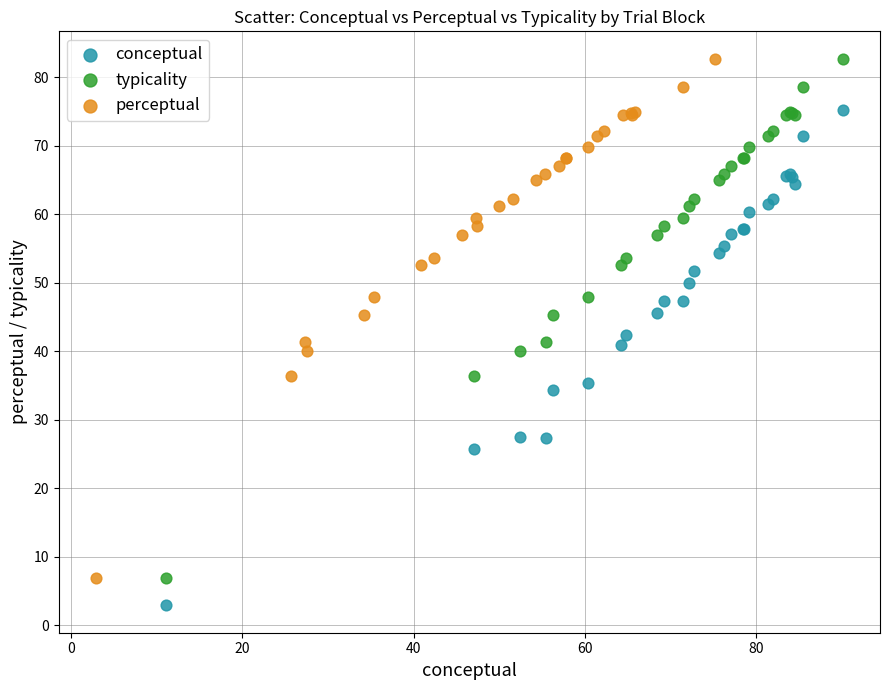

Which series contains the lowest Y value?

conceptual